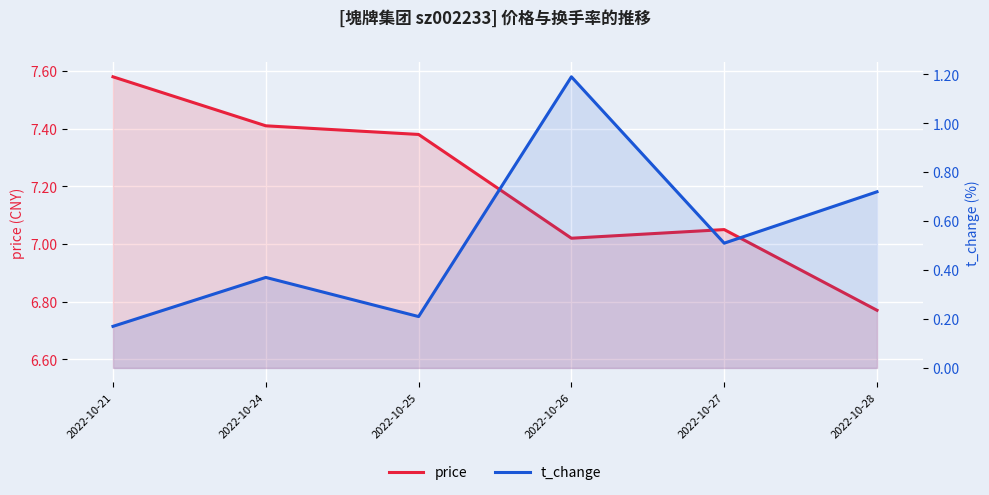

Between 2022-10-21 and 2022-10-25, which series saw the biggest shift?

price